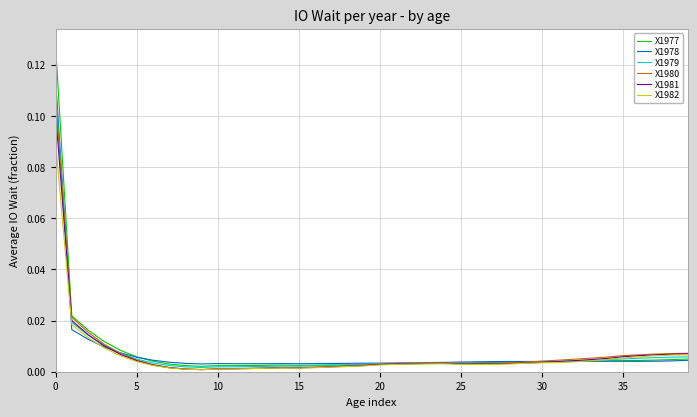

How many times do X1980 and X1978 cross each other?

3